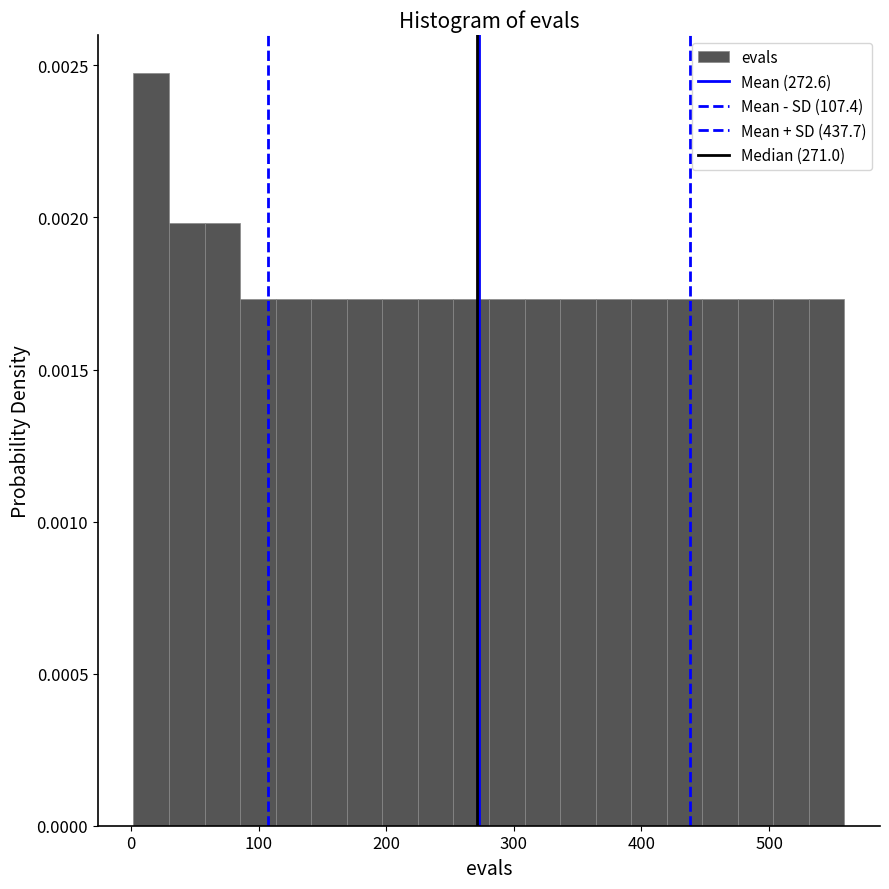

Read against the x-axis, roughly where is the centre of the tallest bar?

20